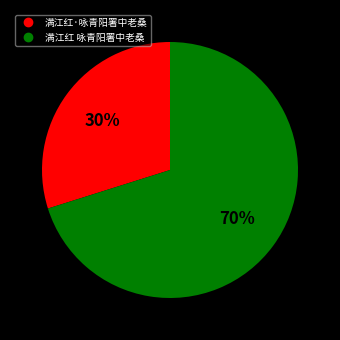

What percentage is the 满江红 咏青阳署中老桑 slice, to the nearest percent?

70%